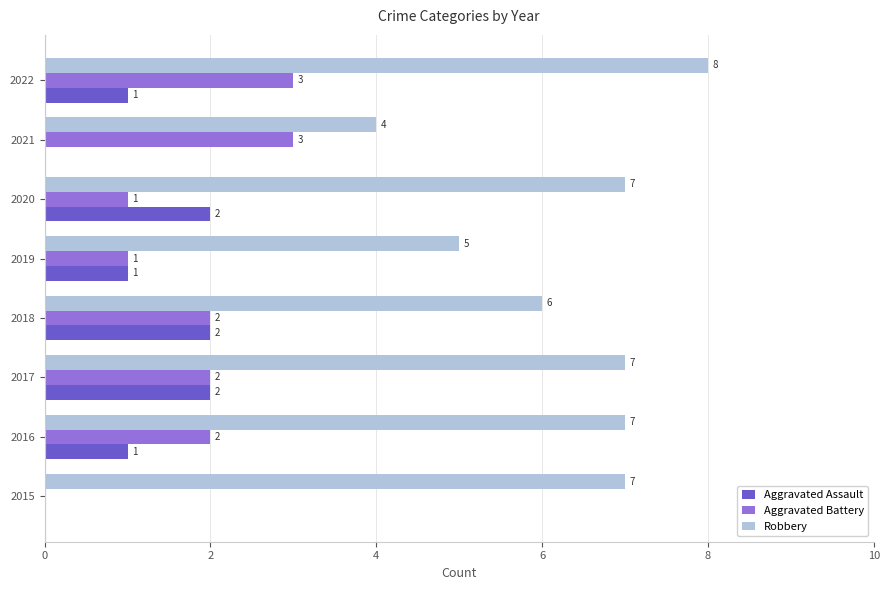

How many values in Aggravated Battery are above zero?

7